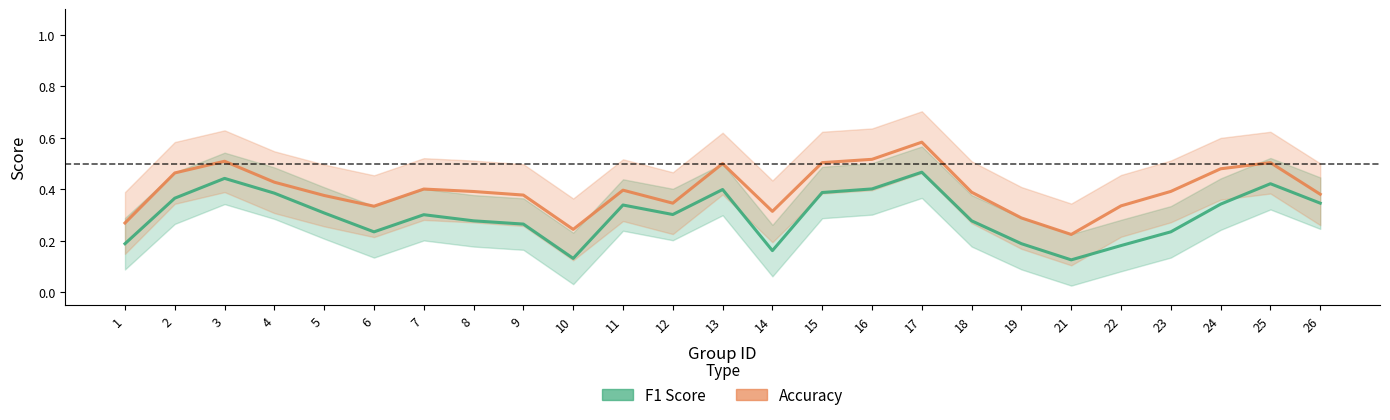

Reading left to right, list all the values displayed in this chart.

F1 Score: 1=0.2	2=0.4	3=0.4	4=0.4	5=0.3	6=0.2	7=0.3	8=0.3	9=0.3	10=0.1	11=0.3	12=0.3	13=0.4	14=0.2	15=0.4	16=0.4	17=0.5	18=0.3	19=0.2	21=0.1	22=0.2	23=0.2	24=0.3	25=0.4	26=0.3
Accuracy: 1=0.3	2=0.5	3=0.5	4=0.4	5=0.4	6=0.3	7=0.4	8=0.4	9=0.4	10=0.2	11=0.4	12=0.3	13=0.5	14=0.3	15=0.5	16=0.5	17=0.6	18=0.4	19=0.3	21=0.2	22=0.3	23=0.4	24=0.5	25=0.5	26=0.4